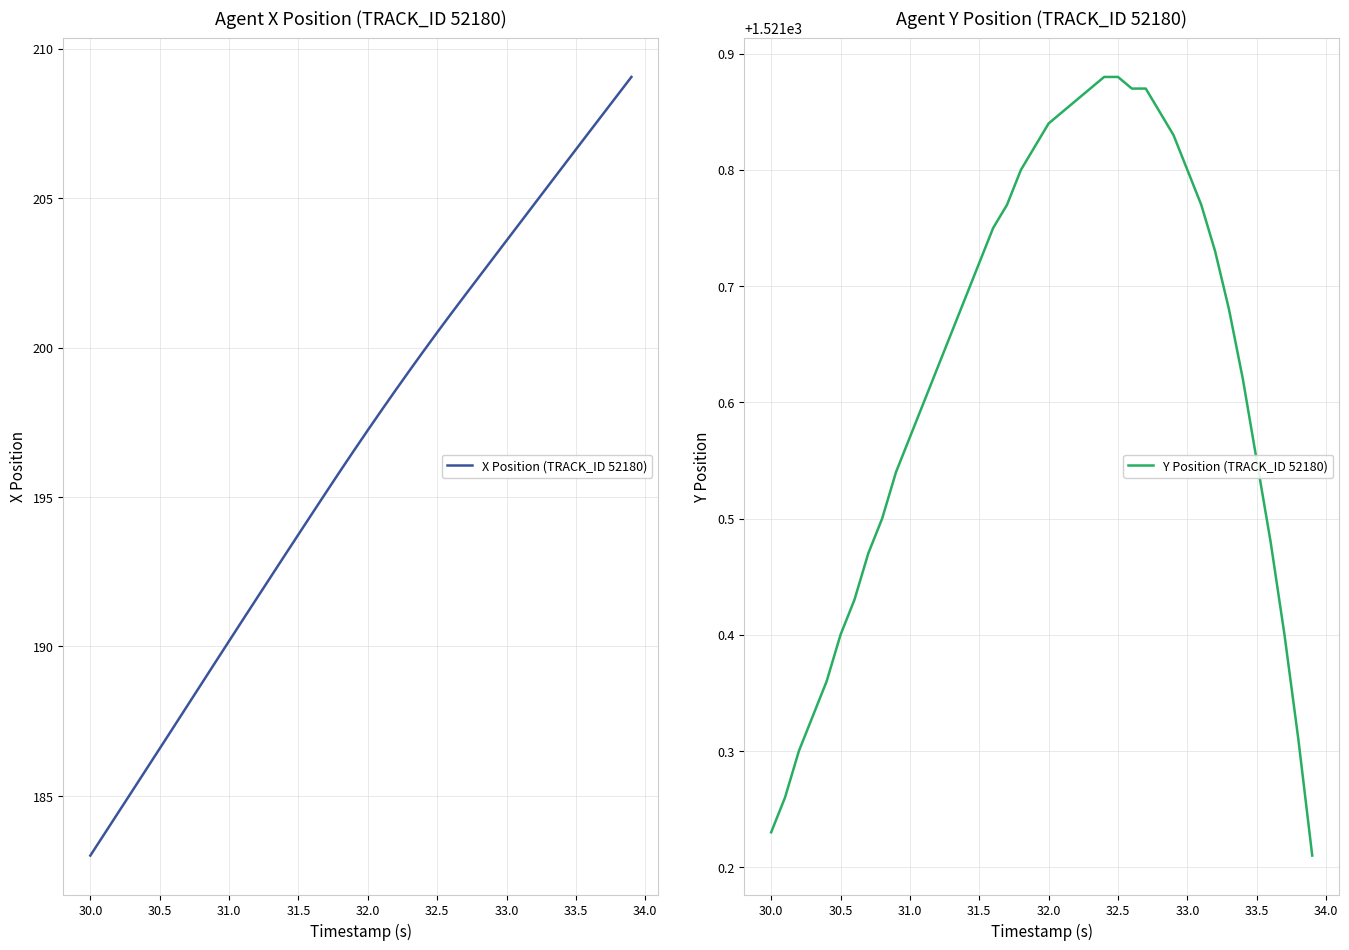

True or false: X Position (TRACK_ID 52180) has more than 0 points higher than both neighbors.

False